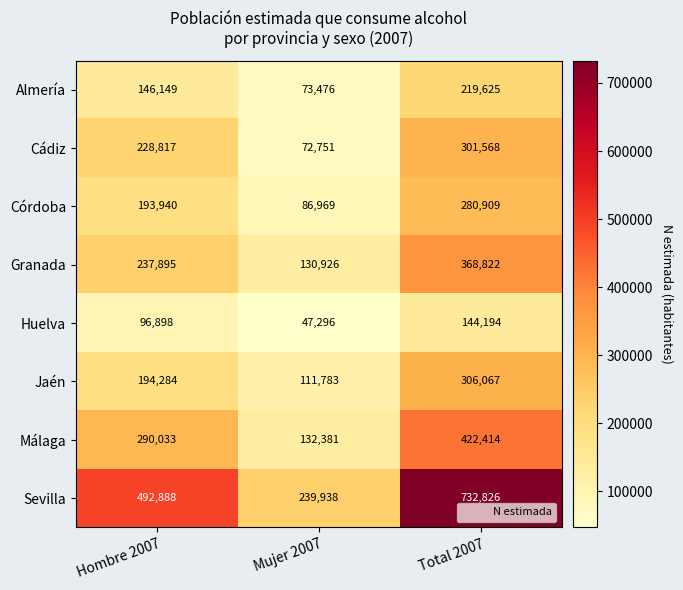

Where is Granada nearest to the value 249874?

Hombre 2007